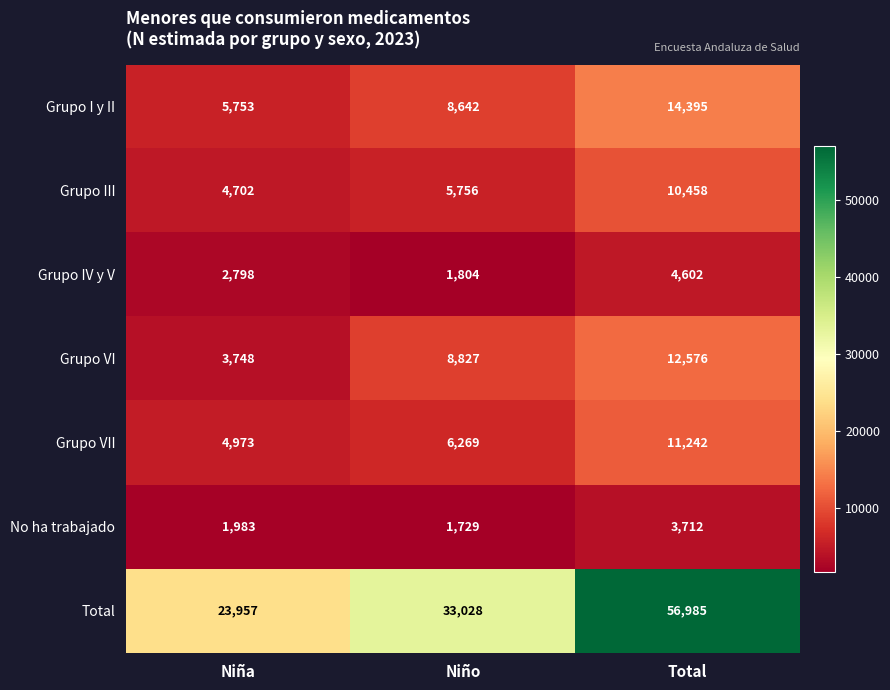

The value of Grupo IV y V at Total is 4602. True or false?

True